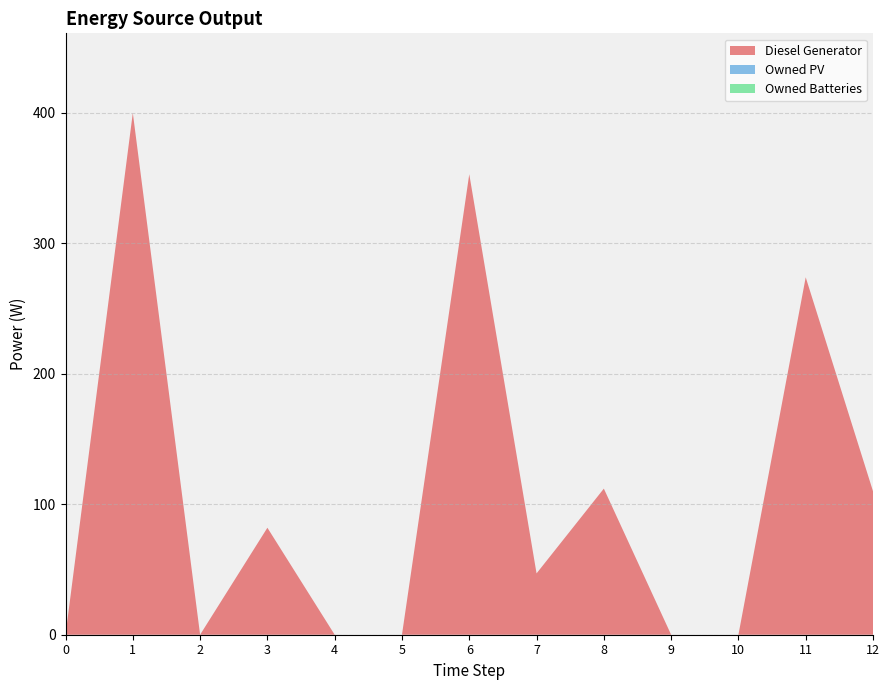

Reading left to right, list all the values displayed in this chart.

Diesel Generator: 0=0	1=400	2=0	3=82	4=0	5=0	6=353	7=47	8=112	9=0	10=0	11=274	12=110
Owned PV: 0=0	1=0	2=0	3=0	4=0	5=0	6=0	7=0	8=0	9=0	10=0	11=0	12=0
Owned Batteries: 0=0	1=0	2=0	3=0	4=0	5=0	6=0	7=0	8=0	9=0	10=0	11=0	12=0